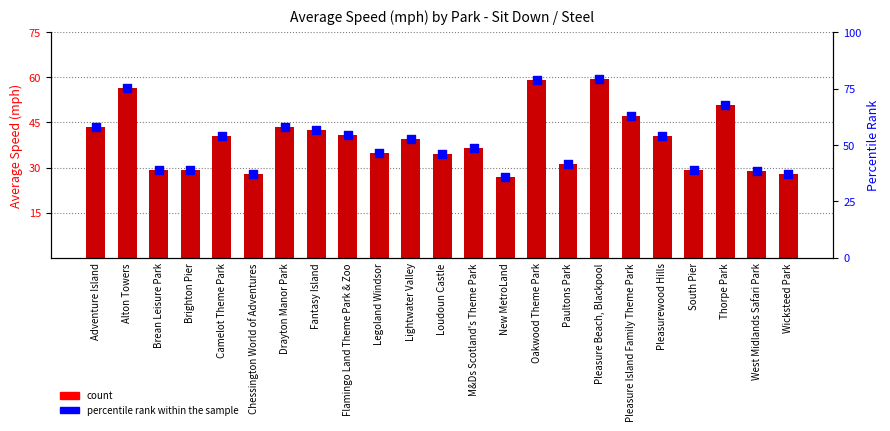

Which series has the largest total across all categories?

percentile rank within the sample